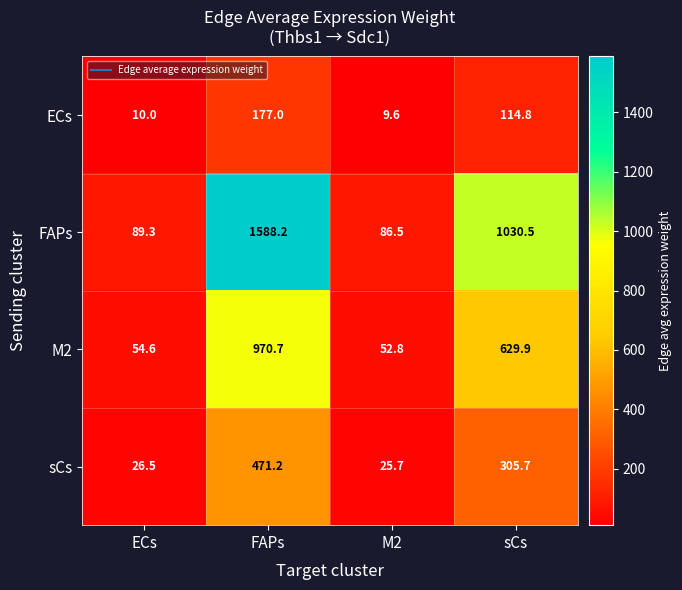

At which label is ECs closest to 93?

sCs